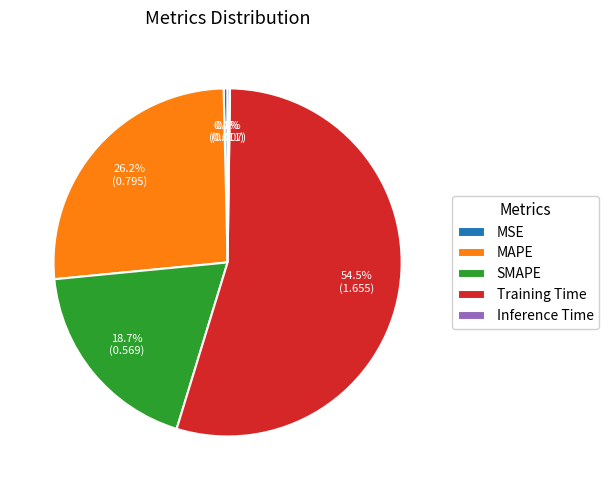

Do MAPE and SMAPE together represent more than half of the pie?

No